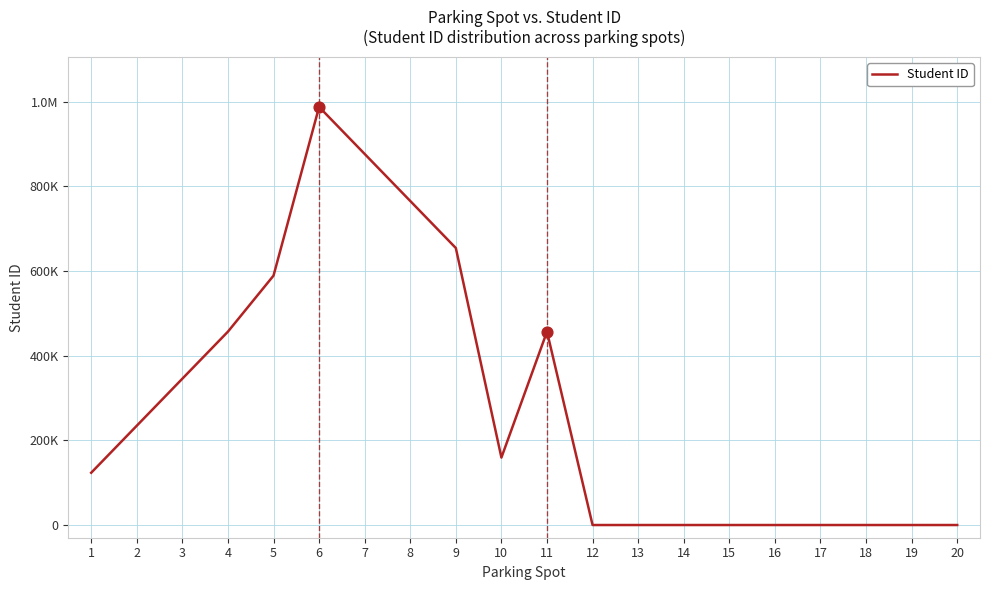

Which has a higher value, 5 or 4?

5